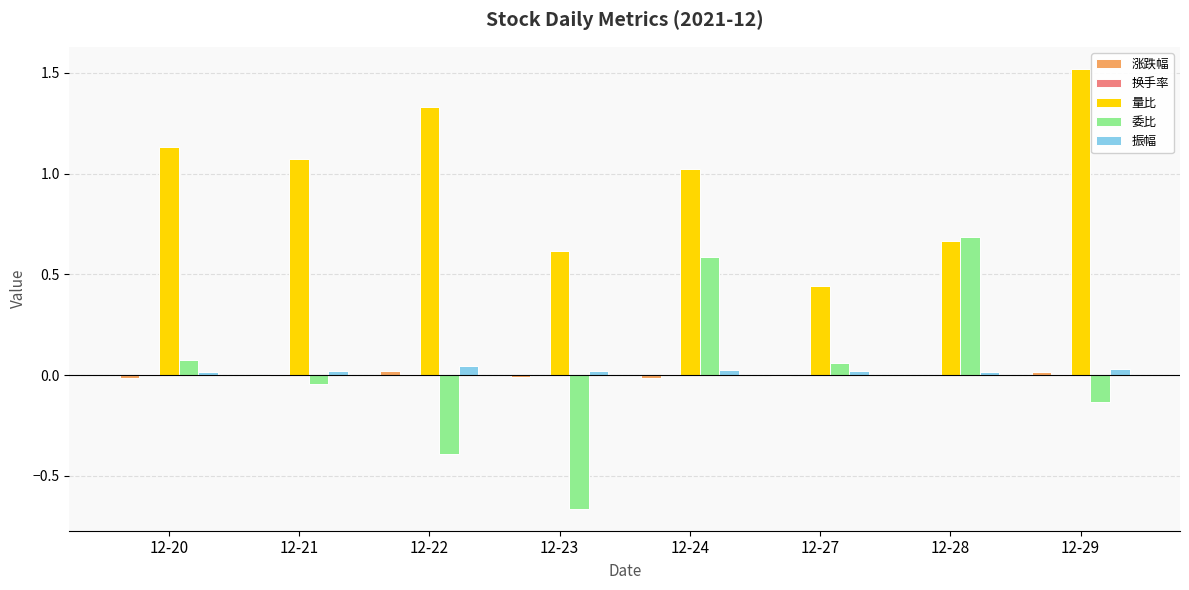

Between 12-20 and 12-23, which series saw the biggest shift?

委比